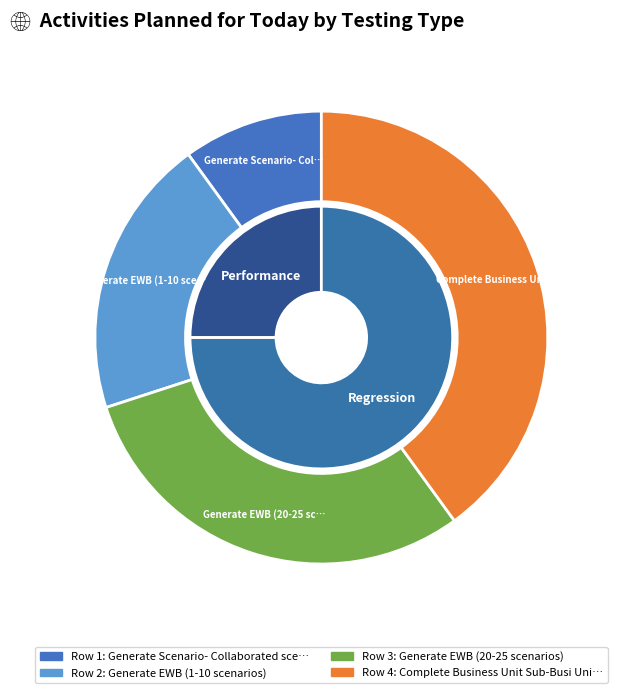

What is the change in value from Generate EWB (1-10 scenarios) to Complete Business Unit Sub-Busi Unit?

+2